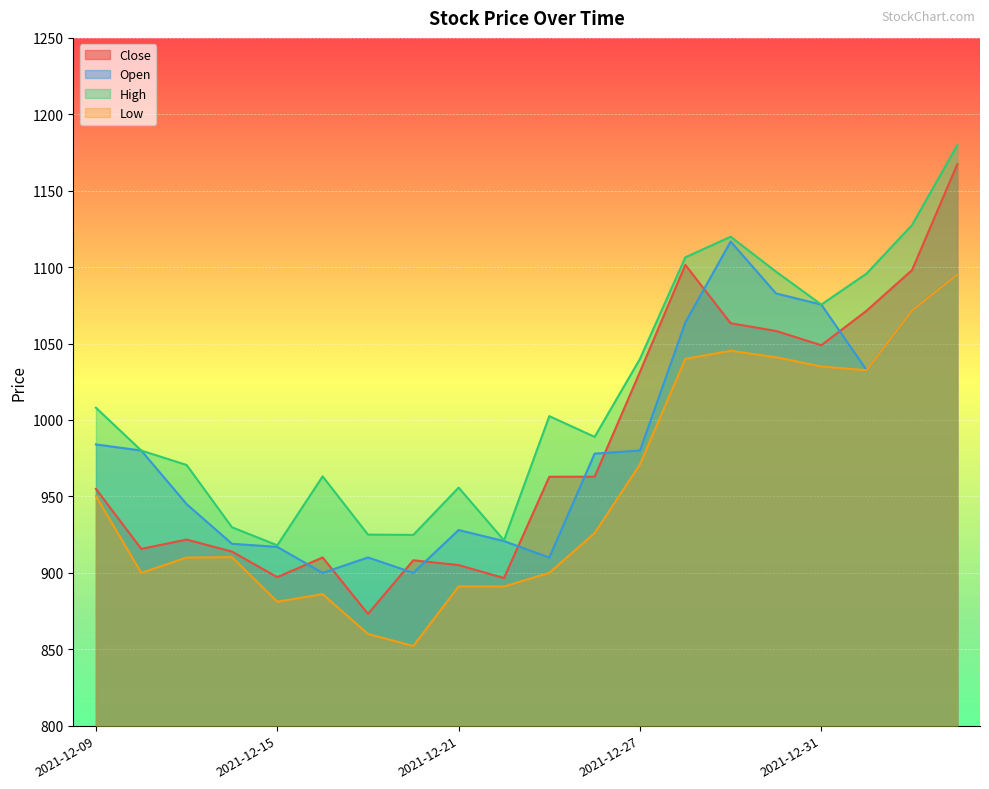

What is the difference between the second highest and minimum values in the Open series?

195.1